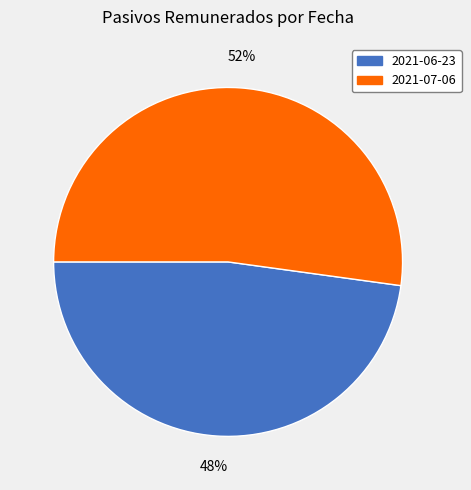

To the nearest percent, what percentage of the pie is 2021-07-06?

52%